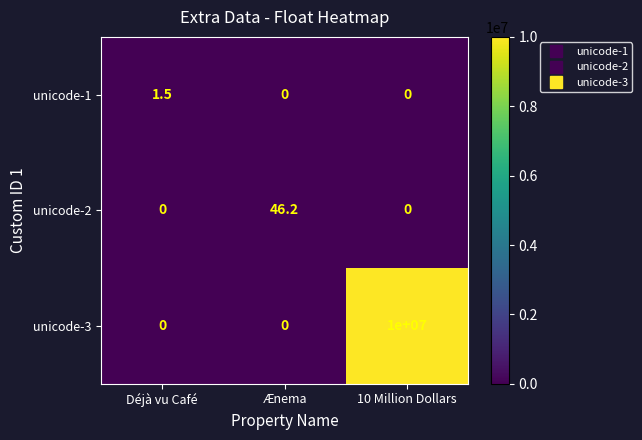

The value of unicode-3 at 10 Million Dollars is 2592898.1. True or false?

False